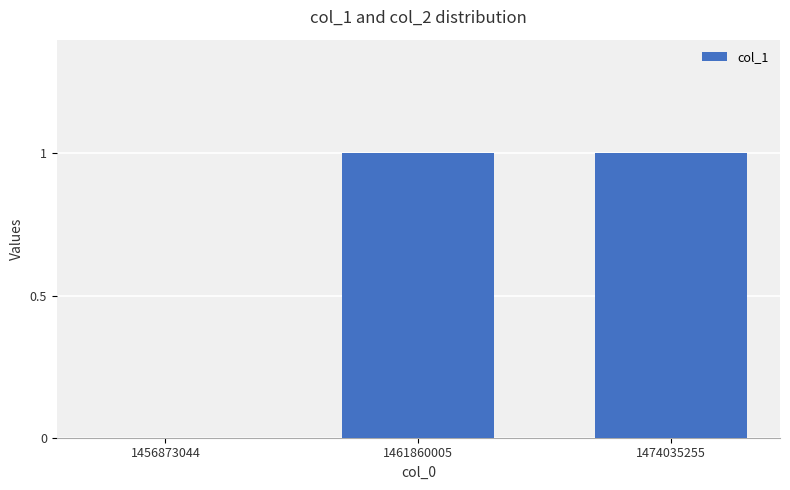

Are the bars horizontal?

No